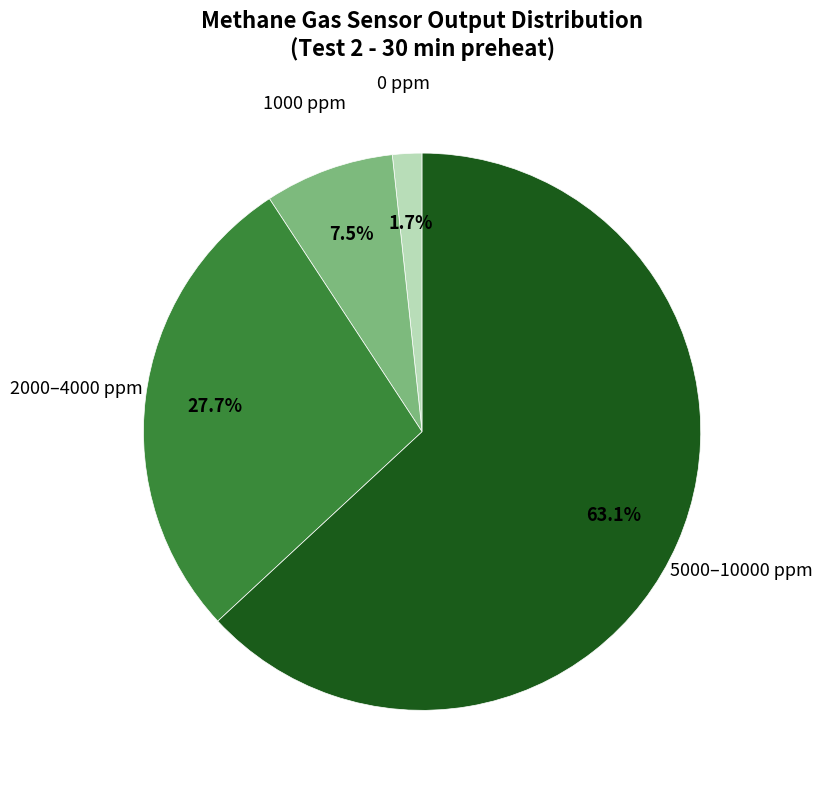

Does any single category account for the majority?

Yes